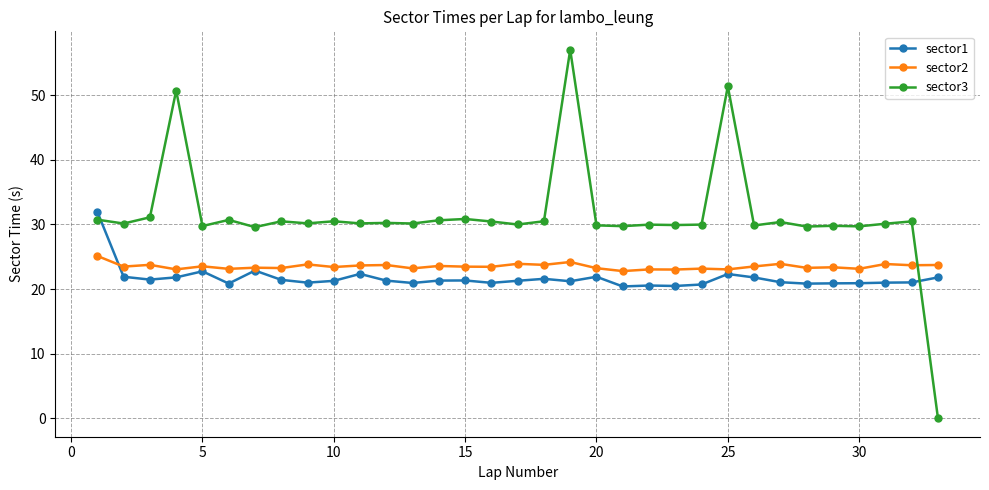

What is the sum of all sector3 values?

1034.2